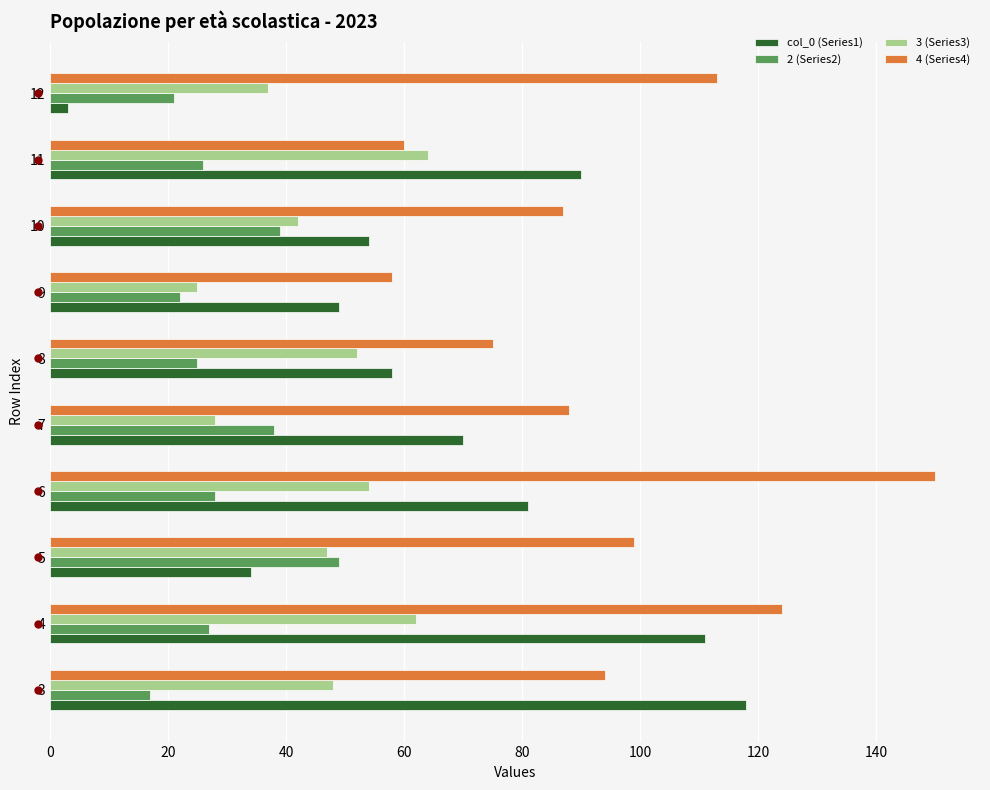

List the series in order of their overall mean, lowest first.

2 (Series2), 3 (Series3), col_0 (Series1), 4 (Series4)